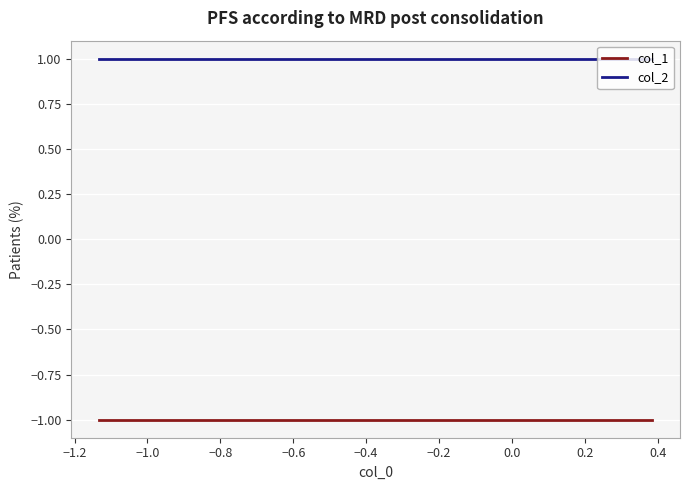

Which series has the largest total across all categories?

col_2